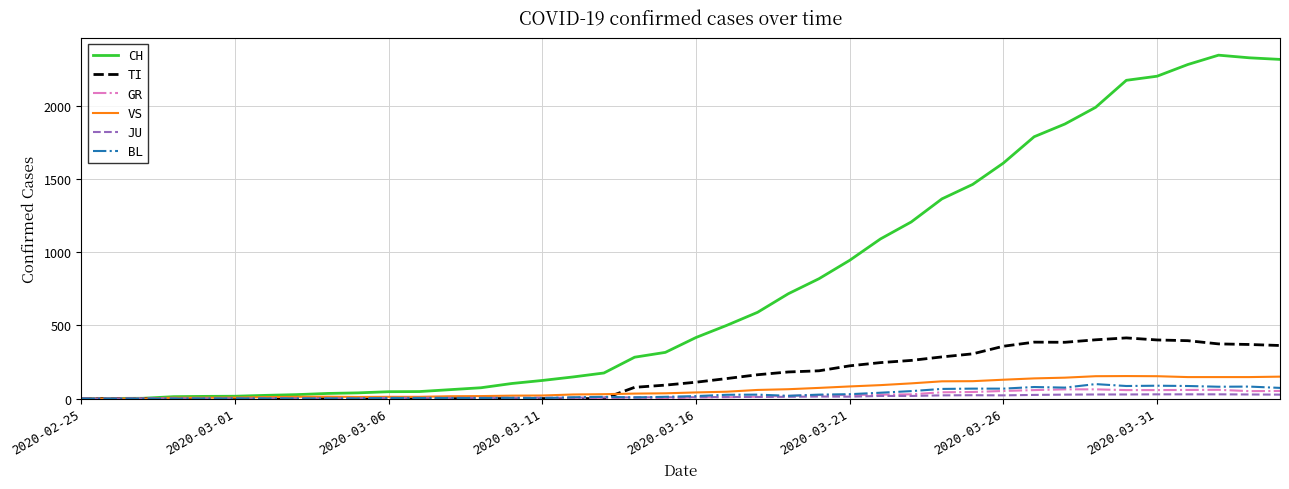

What is the maximum value for VS?

154